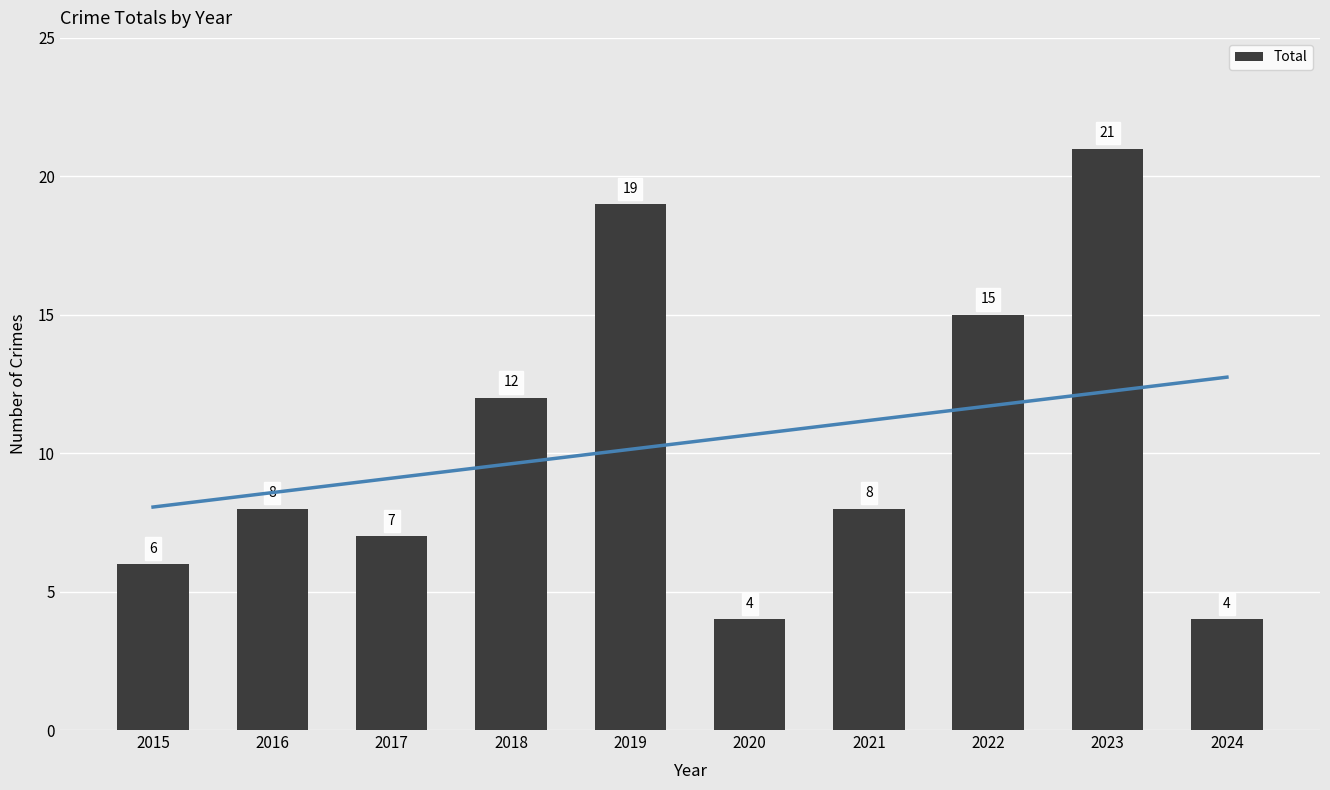

What is the sum of the values at 2016 and 2022?

23